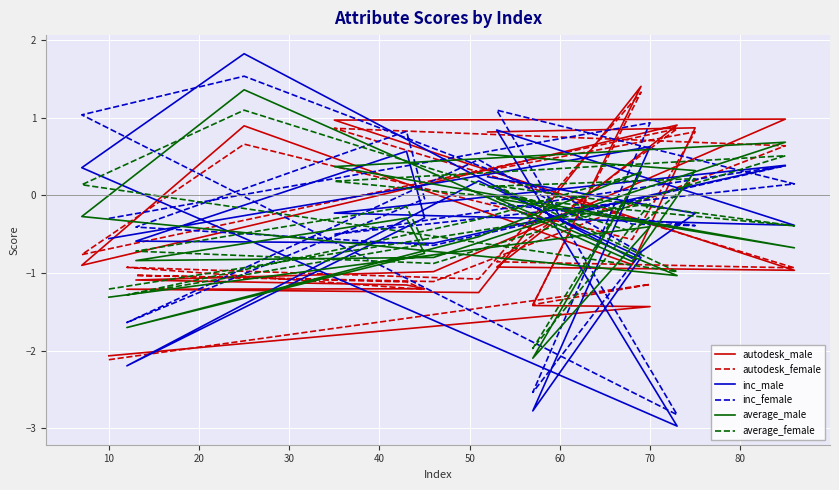

What is the highest value of the autodesk_male series?

1.4